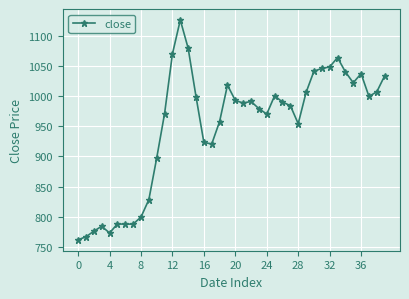

What is the minimum value shown in the chart?

762.1